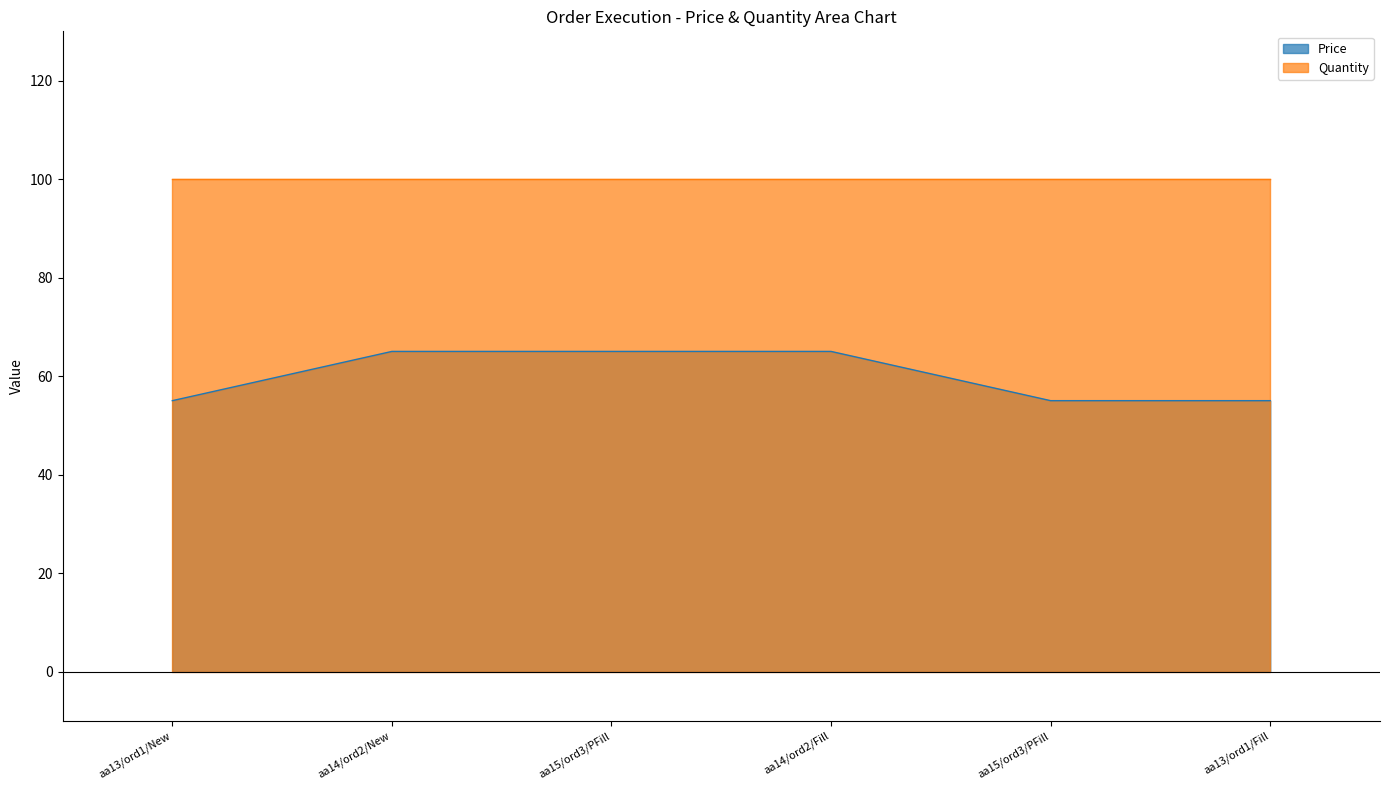

Reading right to left, extract all data points from this chart.

55	55	65	65	65	55